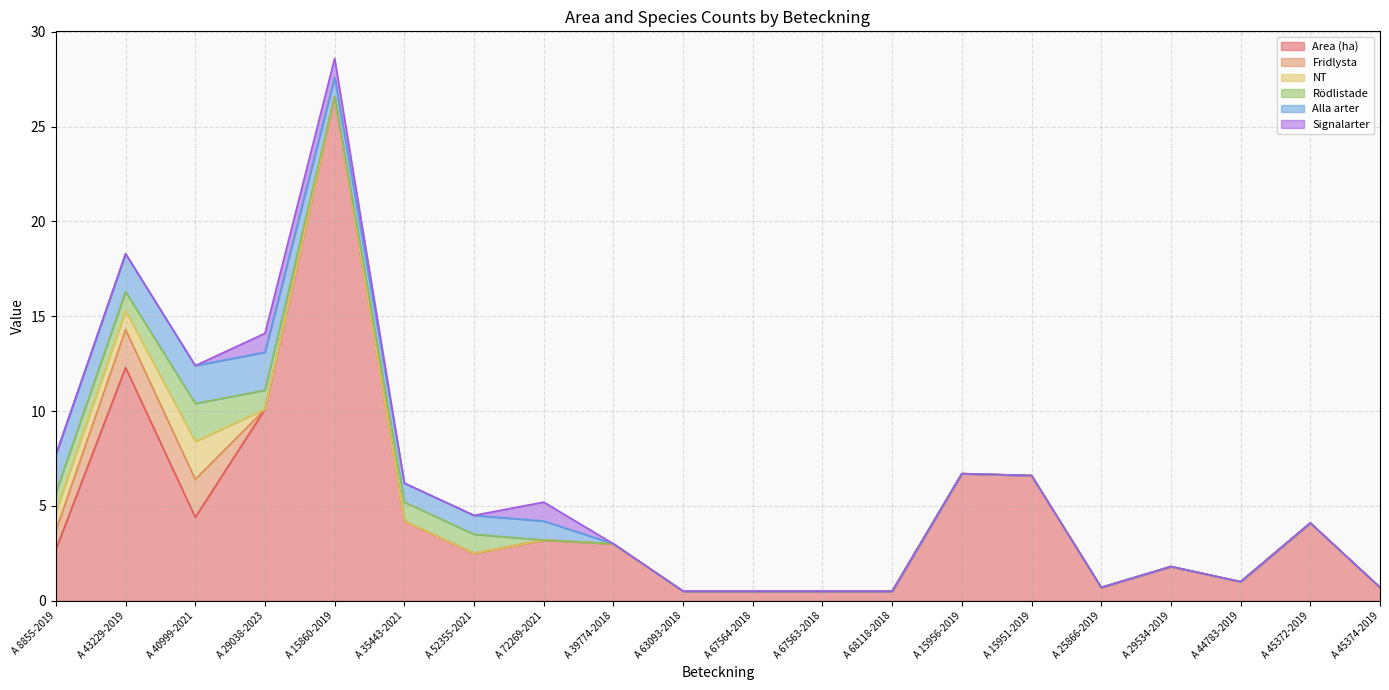

What is the difference between the second highest and second lowest values in the NT series?

1.0